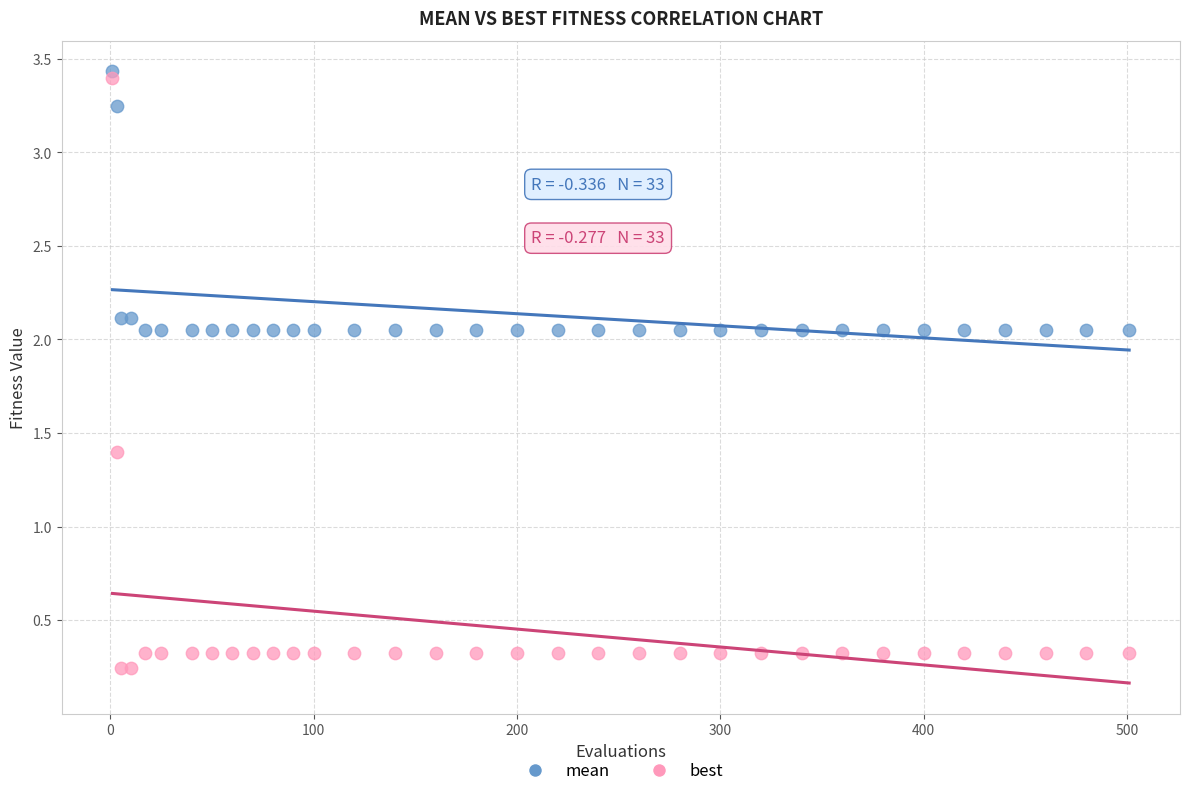

Across all series, what Y value is closest to 1?

1.4